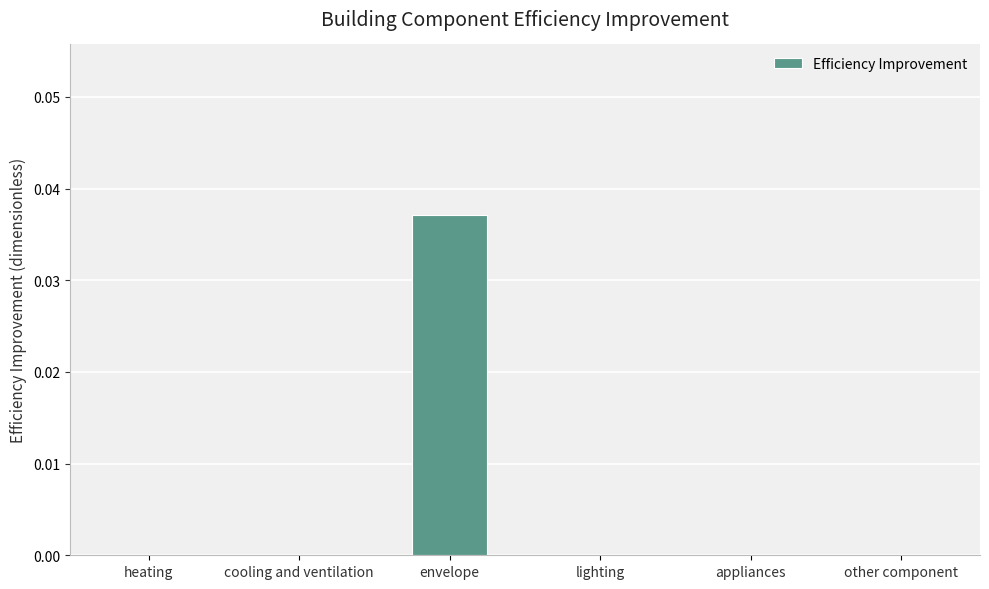

Is it true that the value at envelope is 0.1?

False